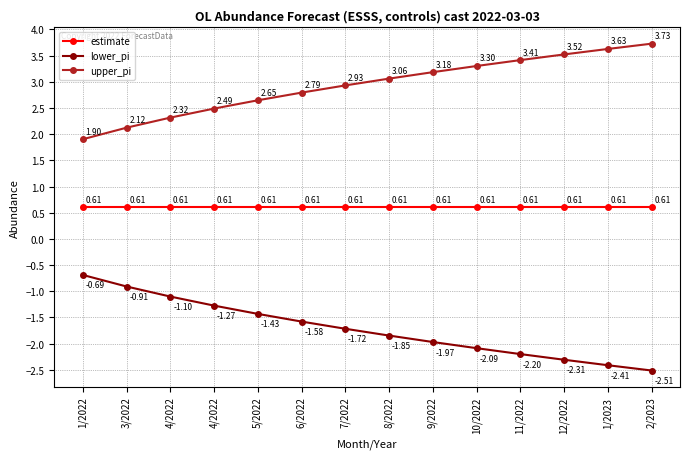

What are all the series names shown in the legend?

estimate, lower_pi, upper_pi